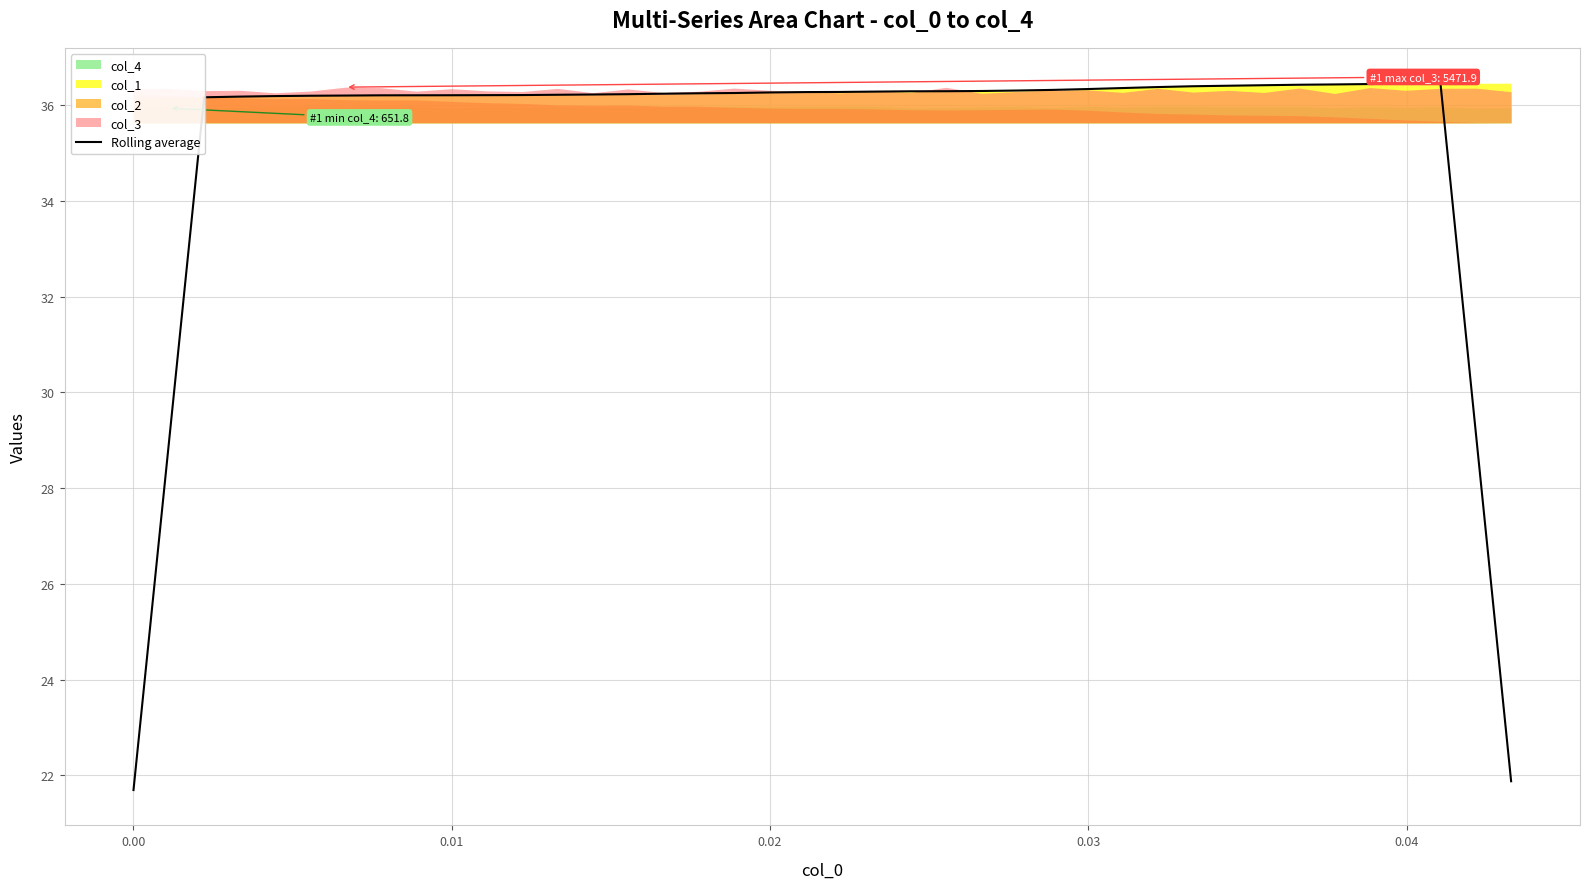

What is the highest value of the Rolling average series?

36.5